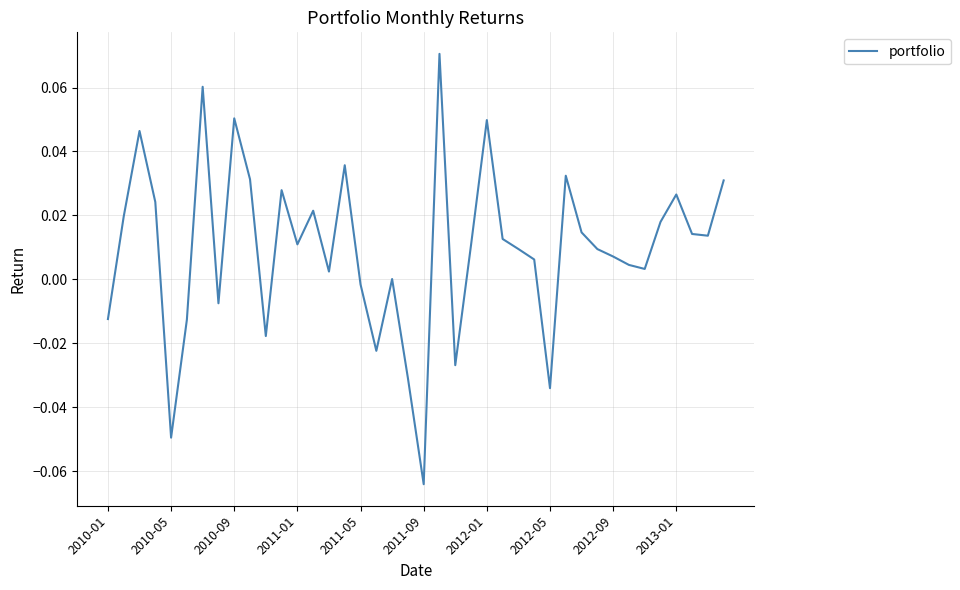

How many interior local valleys (lower than both neighbors) does the data have?

11